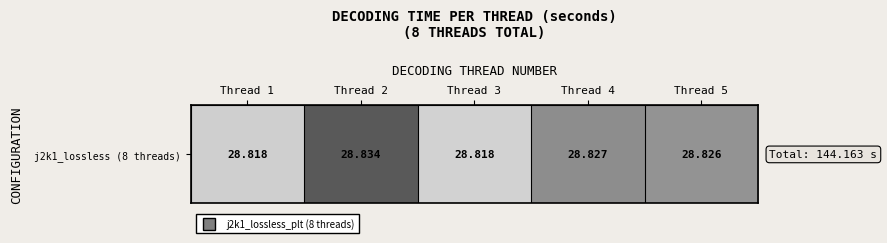

What is the smallest value displayed?

28.8